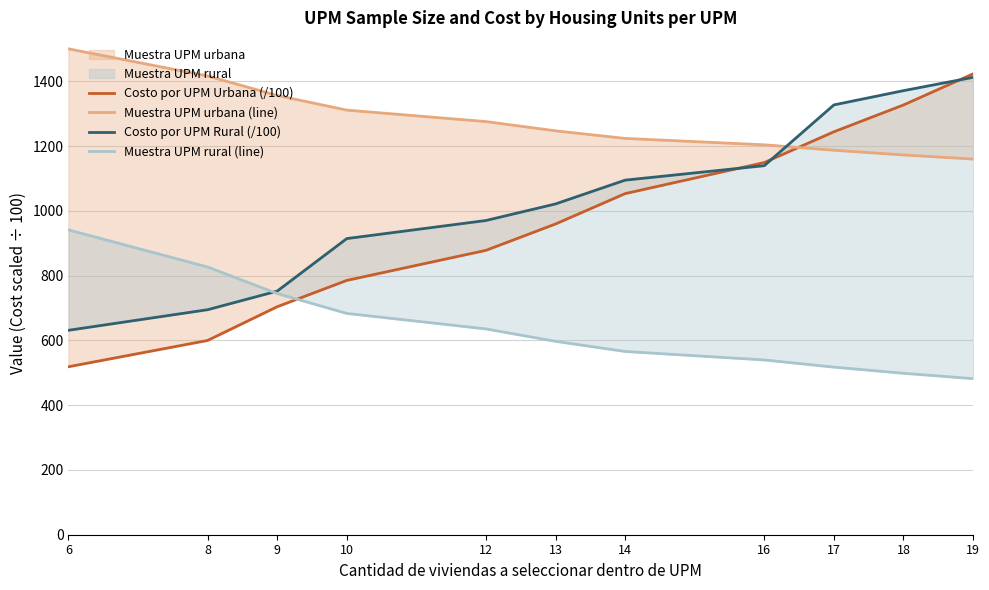

After their last crossing, which series has the higher values: Muestra UPM urbana (line) or Costo por UPM Rural (/100)?

Costo por UPM Rural (/100)